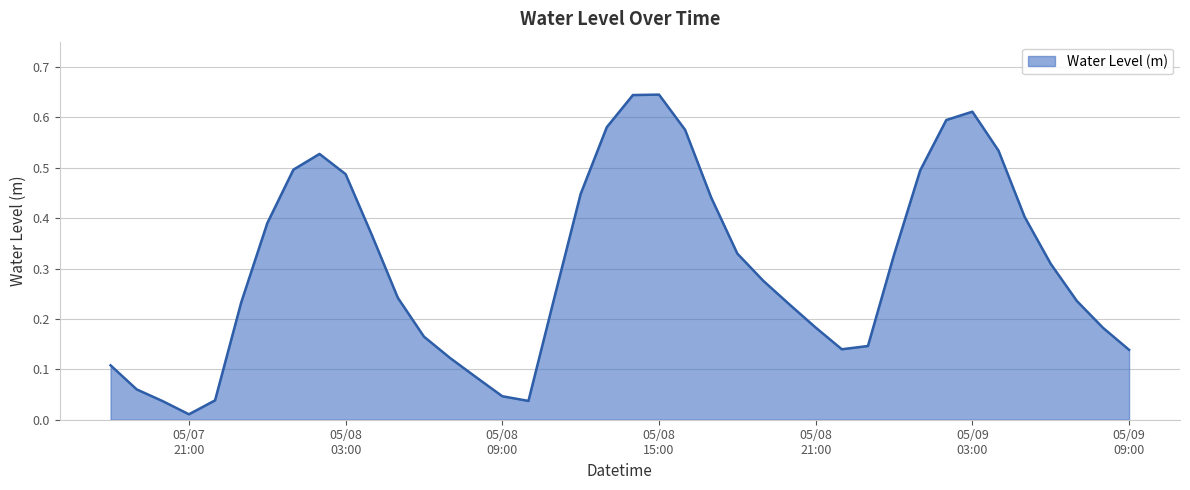

What is the difference between the second highest and second lowest values?

0.6